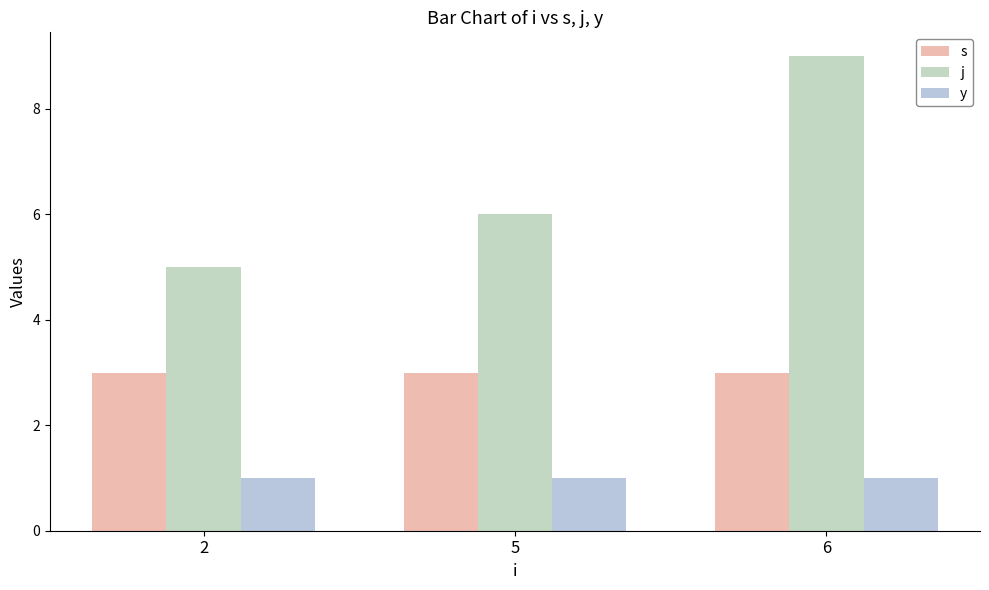

How many bars are there in each group?

3